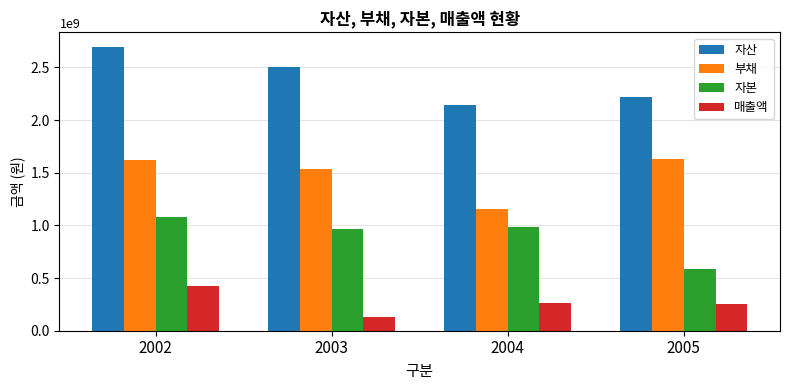

What are all the series names shown in the legend?

자산, 부채, 자본, 매출액